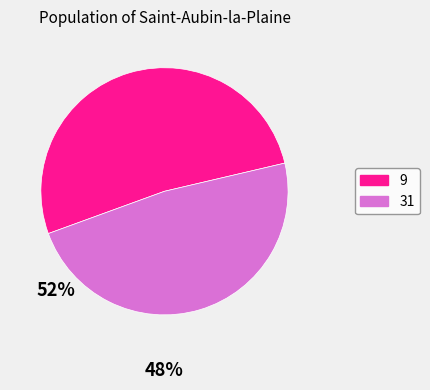

What is the smallest slice in the pie chart?

31